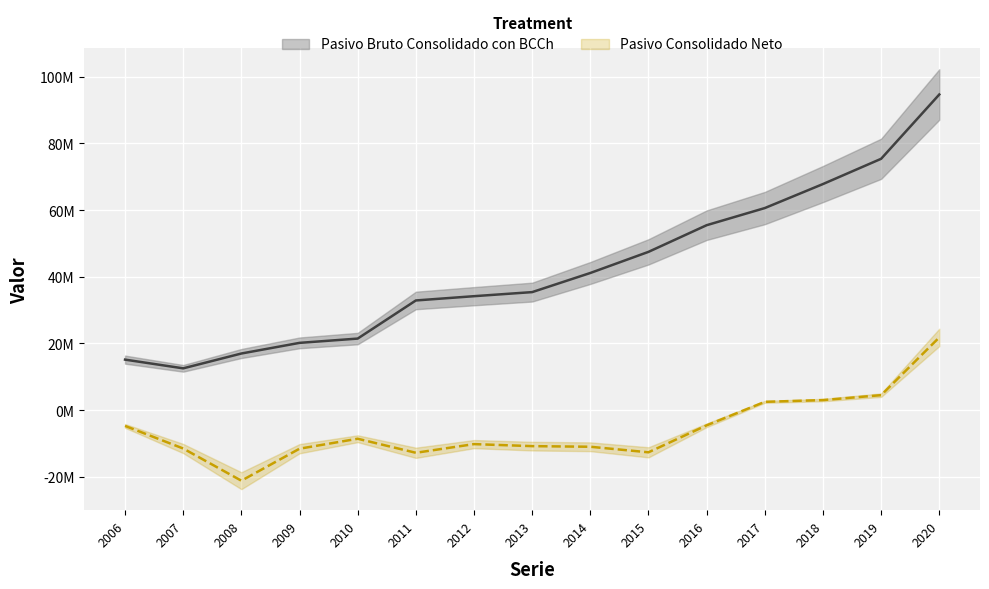

Does the chart display data point markers on the line(s)?

No